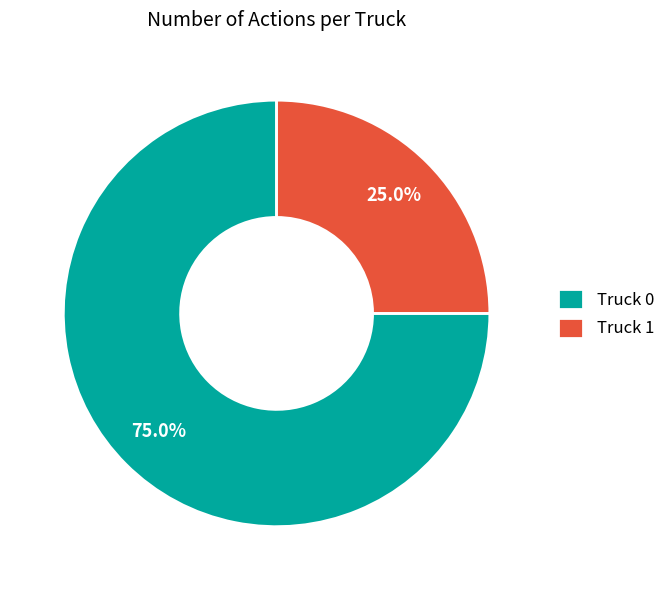

Which slice is the largest?

Truck 0